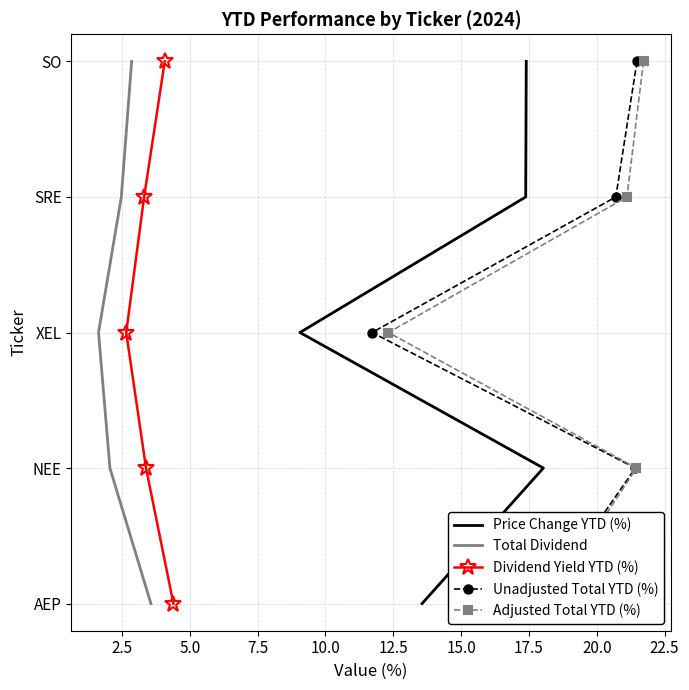

How many series are shown in this chart?

5